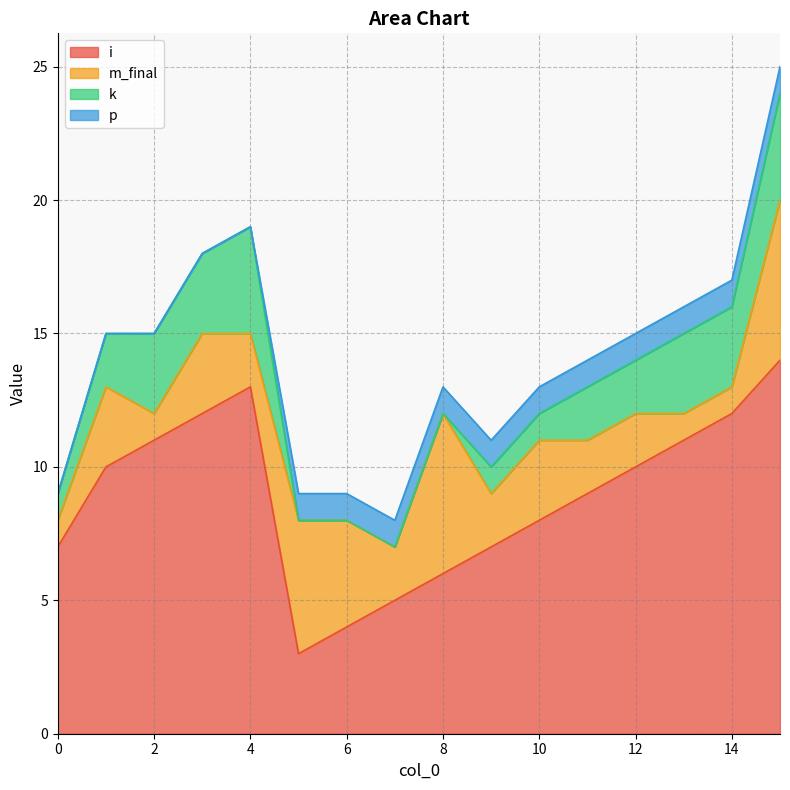

True or false: p has a value of 1 at 13.

False